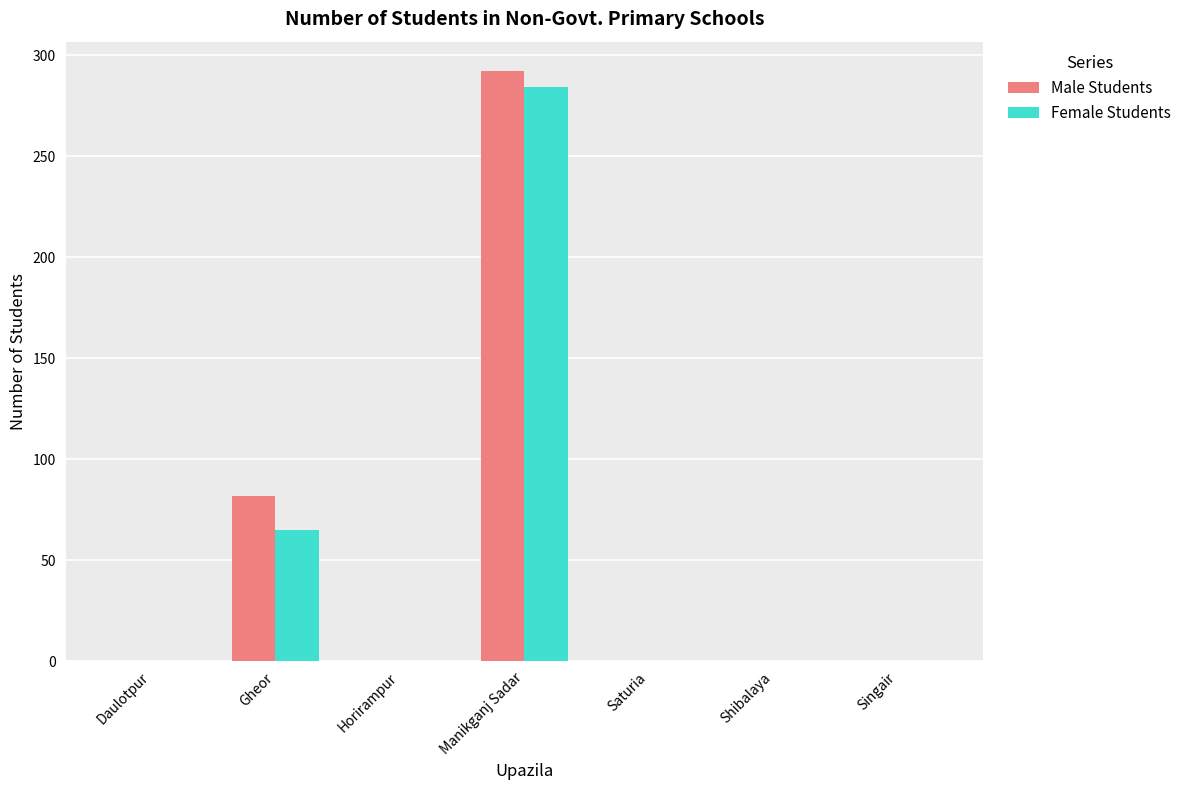

Which category has the highest value in the Male Students series?

Manikganj Sadar